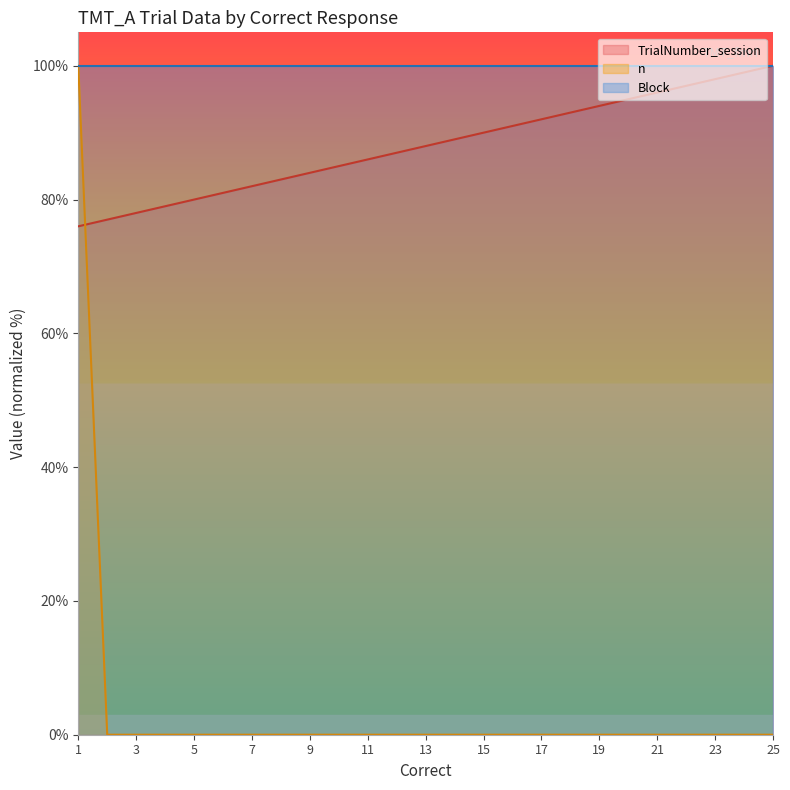

How many categories are shown in the chart?

25